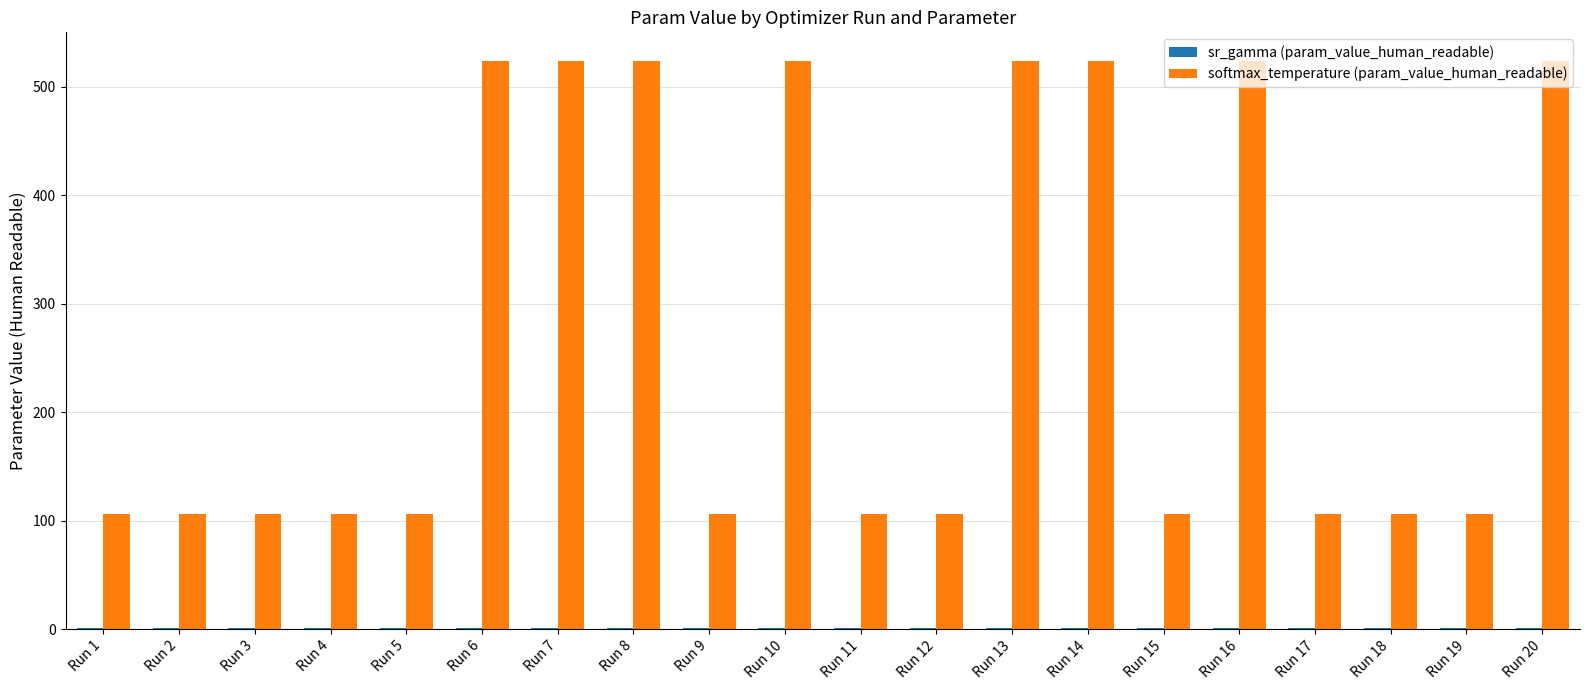

The softmax_temperature (param_value_human_readable) series shows 161.1 at Run 18. True or false?

False